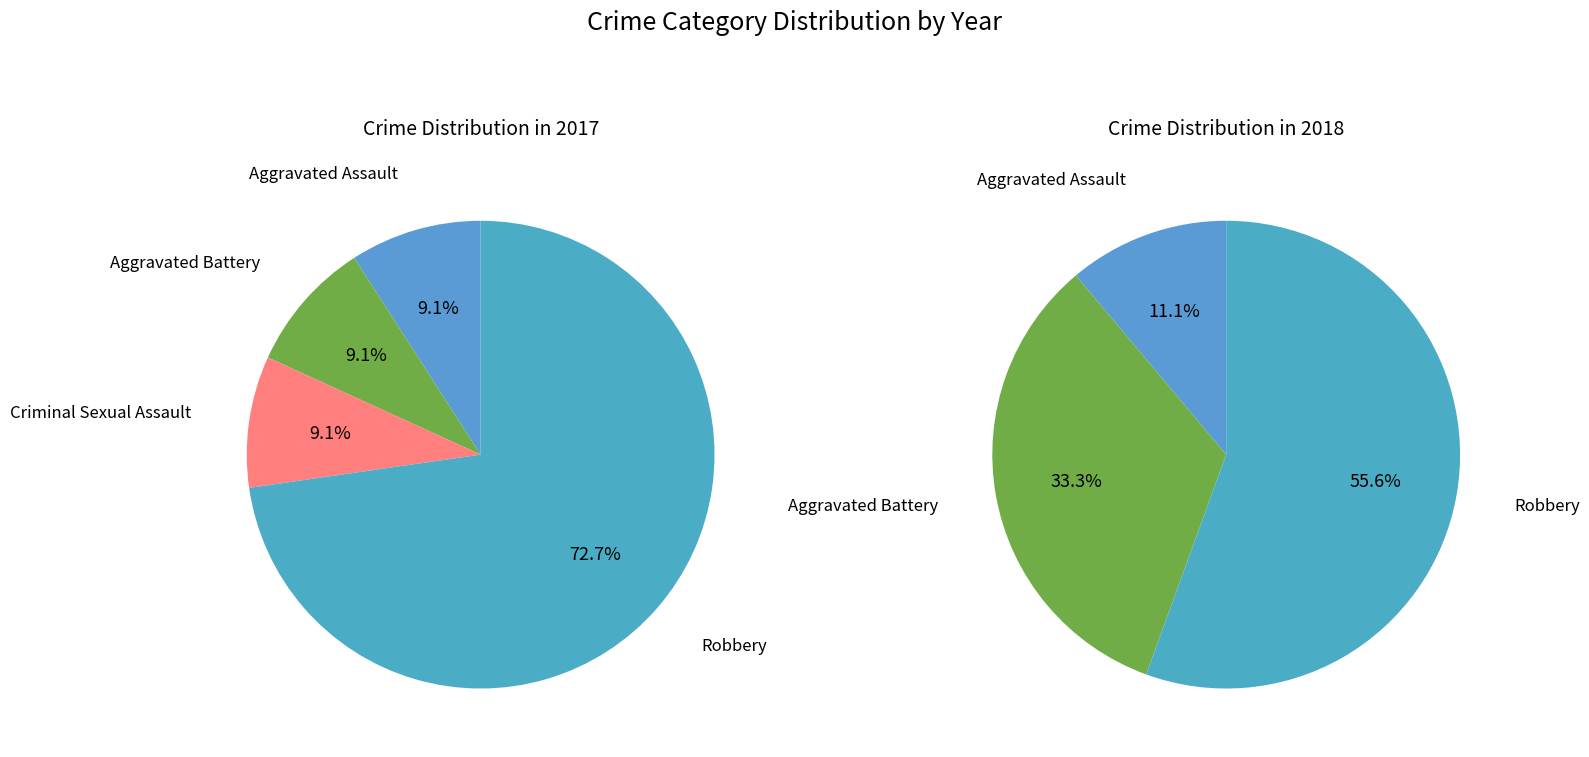

Is it true that 1 is 9% of the pie?

True